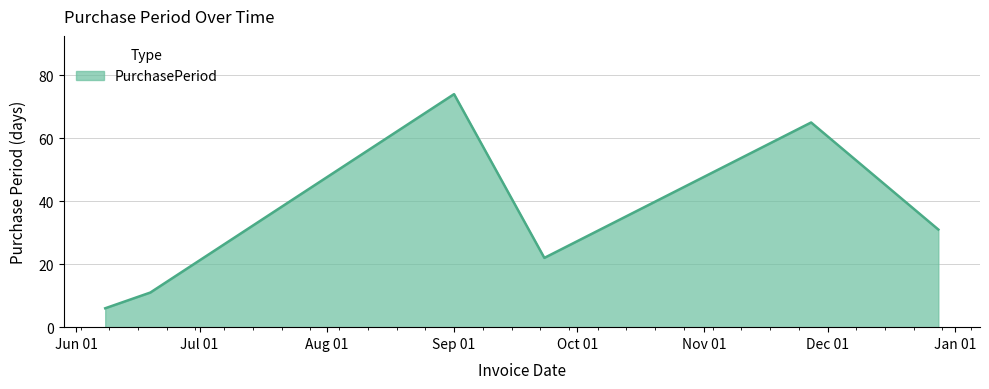

What is the difference between the maximum and minimum values?

68